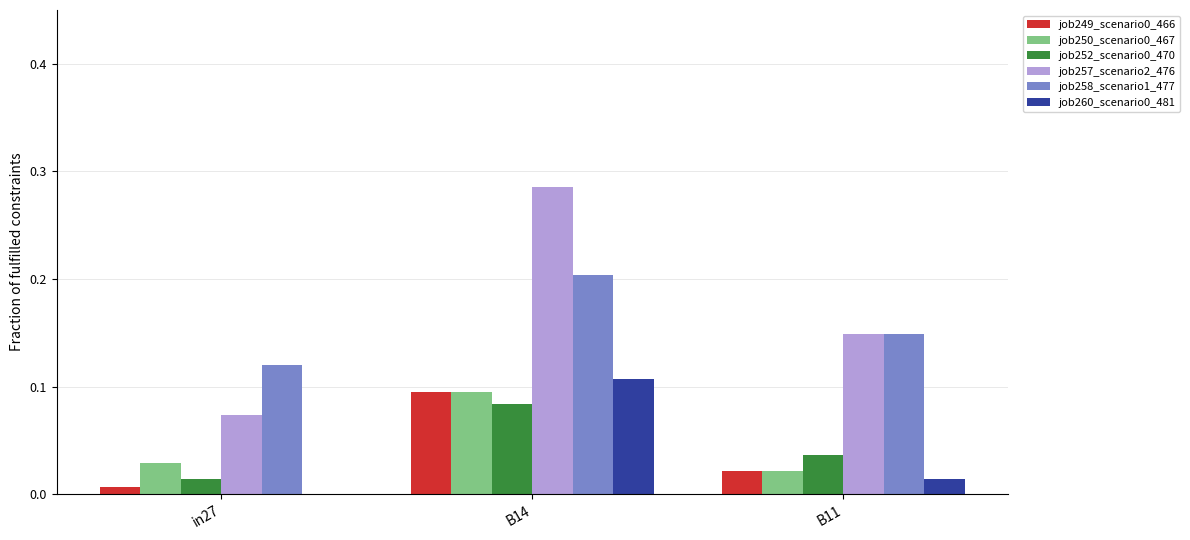

Is it true that job249_scenario0_466 equals 0.0 at in27?

True